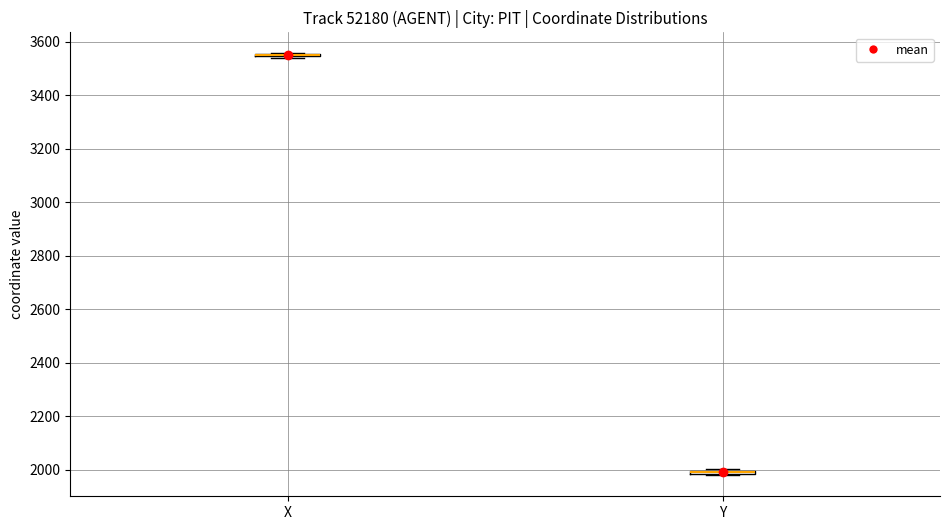

Where is the lower edge of the box for Y on the y-axis? The values are not printed on the chart, so give them approximately, as read against the axis.

1980